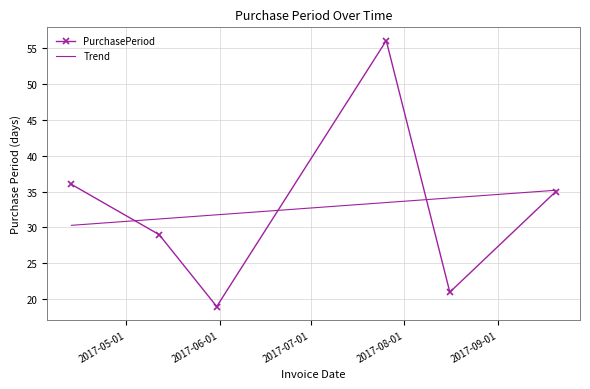

Which has a higher value, 2017-07-26 or 2017-05-12?

2017-07-26